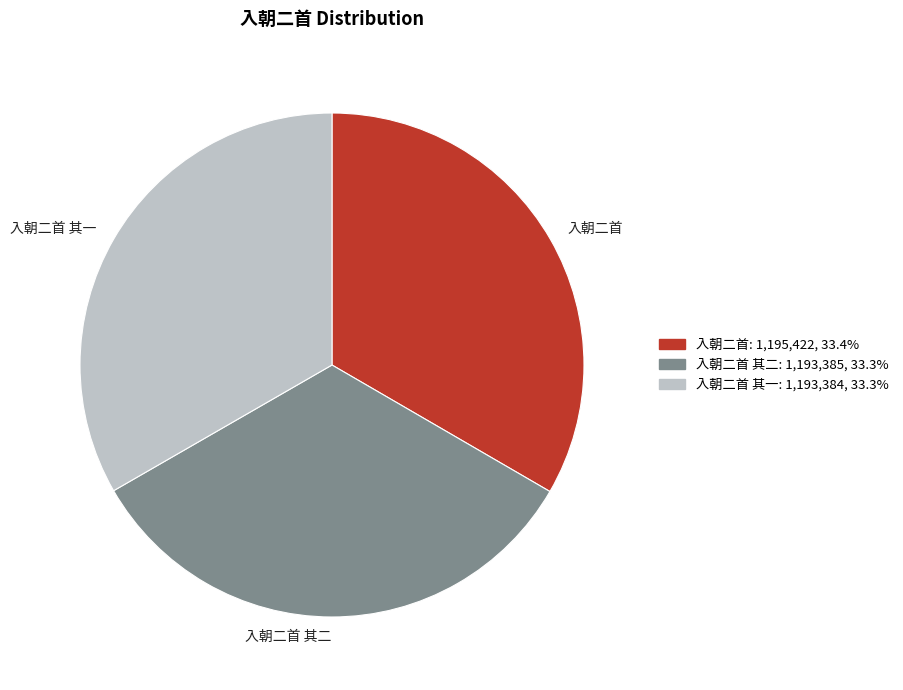

How many slices are in this pie chart?

3